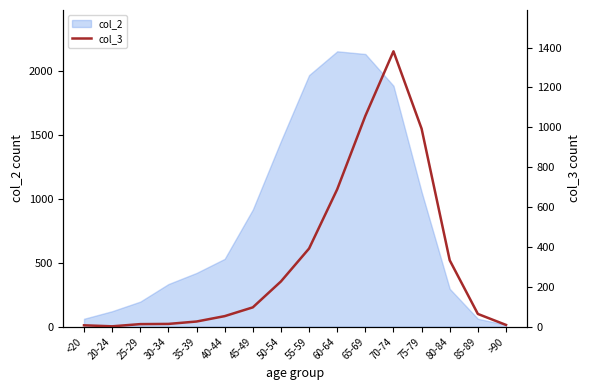

The value of col_2 at 35-39 is 420. True or false?

True